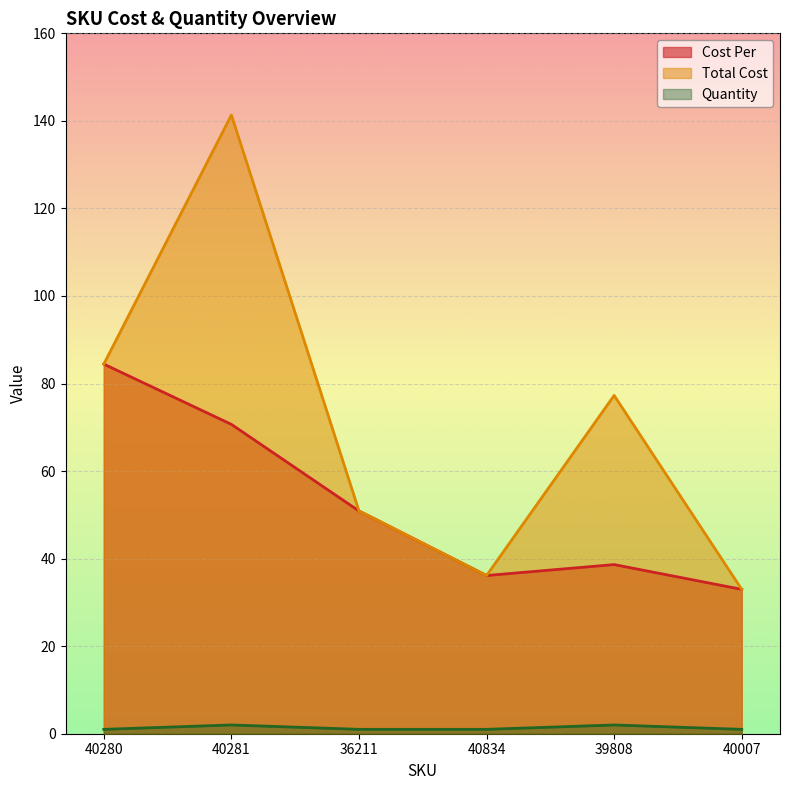

List the labels in order of Total Cost value, largest first.

40281, 40280, 39808, 36211, 40834, 40007